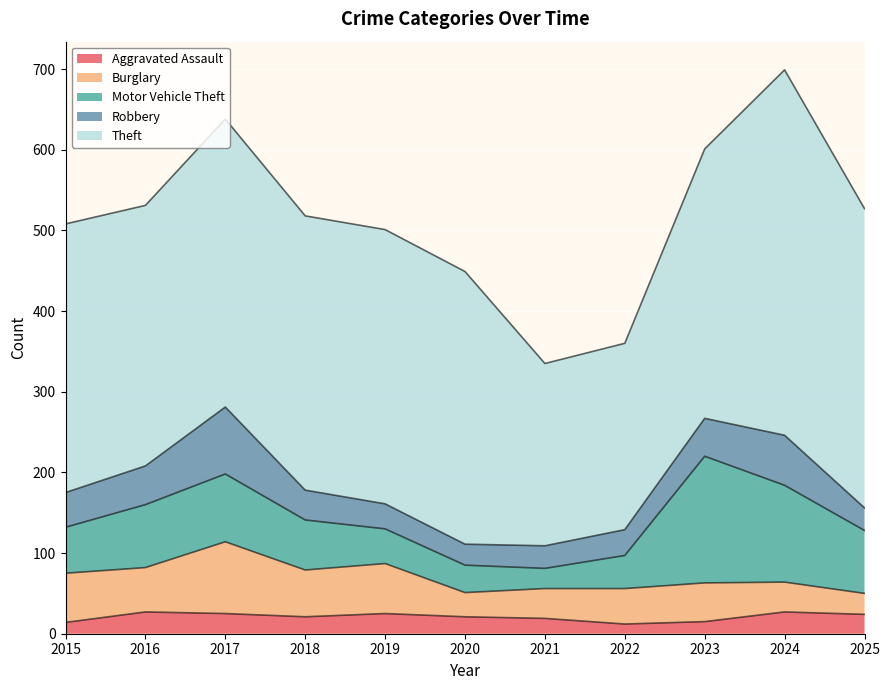

Which category has the lowest value in the Theft series?

2021